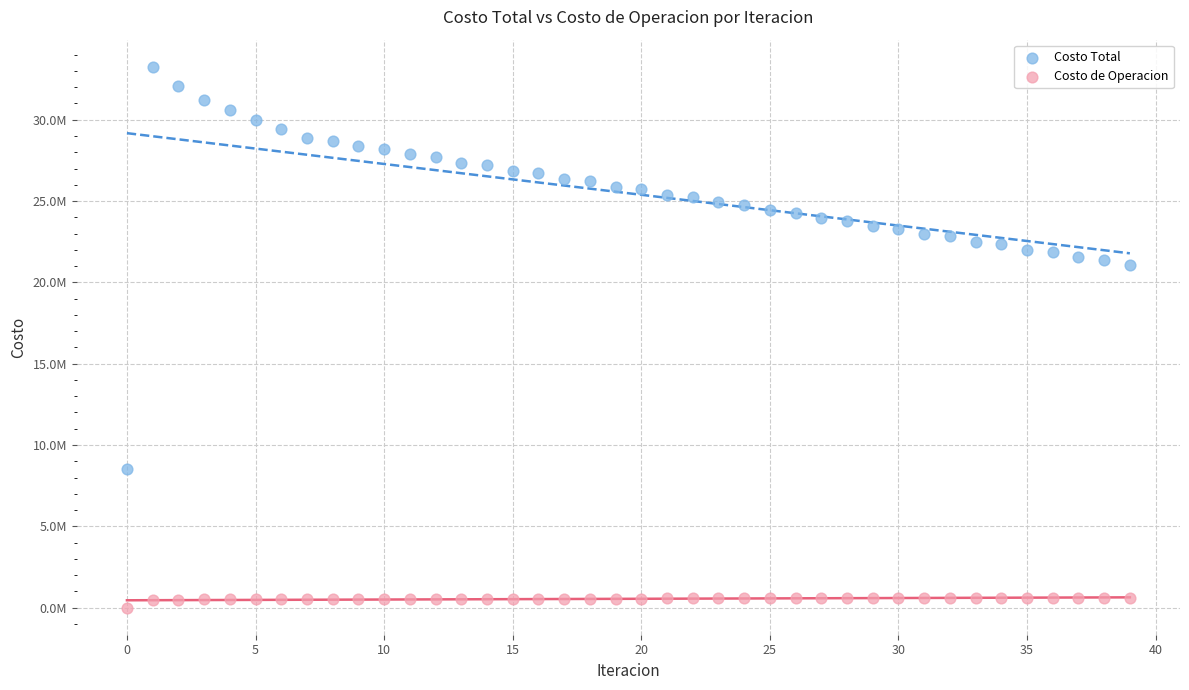

What are all the series names shown in the legend?

Costo Total, Costo de Operacion